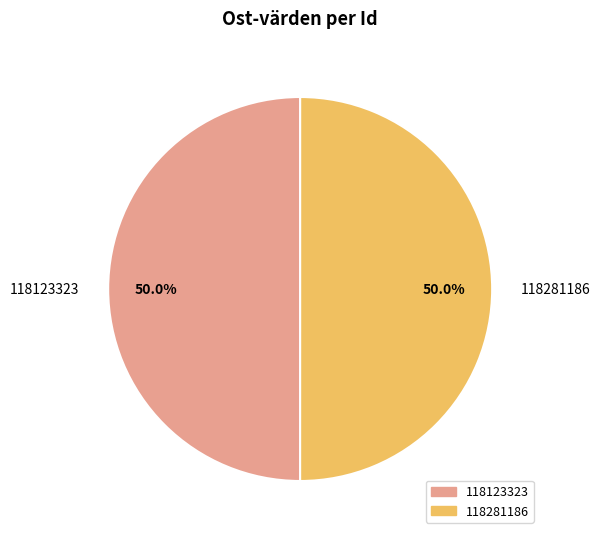

What percentage is the 118123323 slice, to the nearest percent?

50%